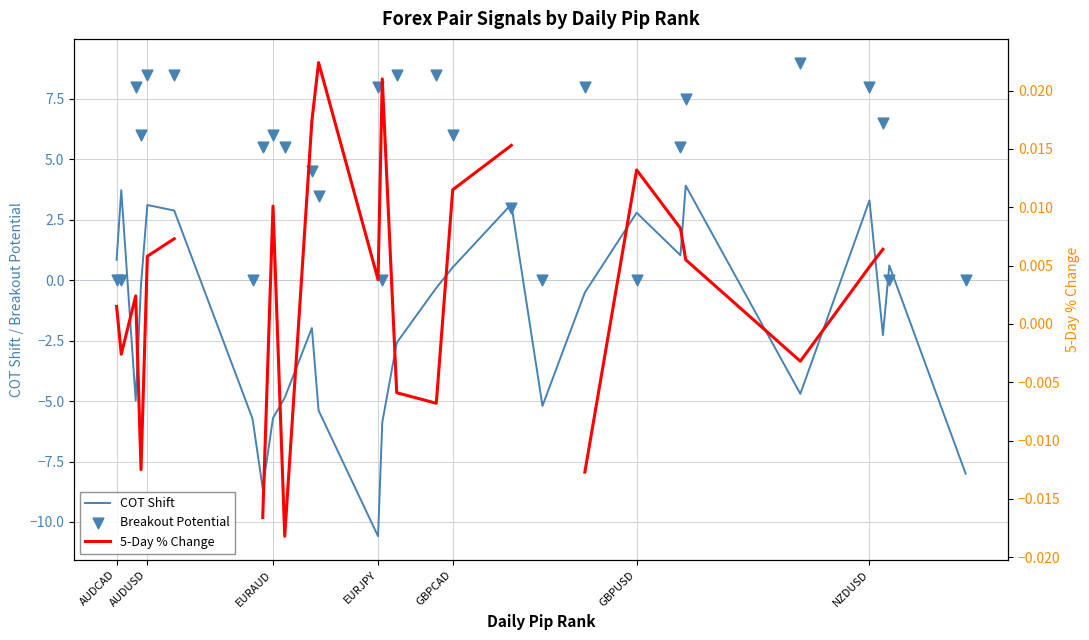

Which series contains the lowest Y value?

COT Shift